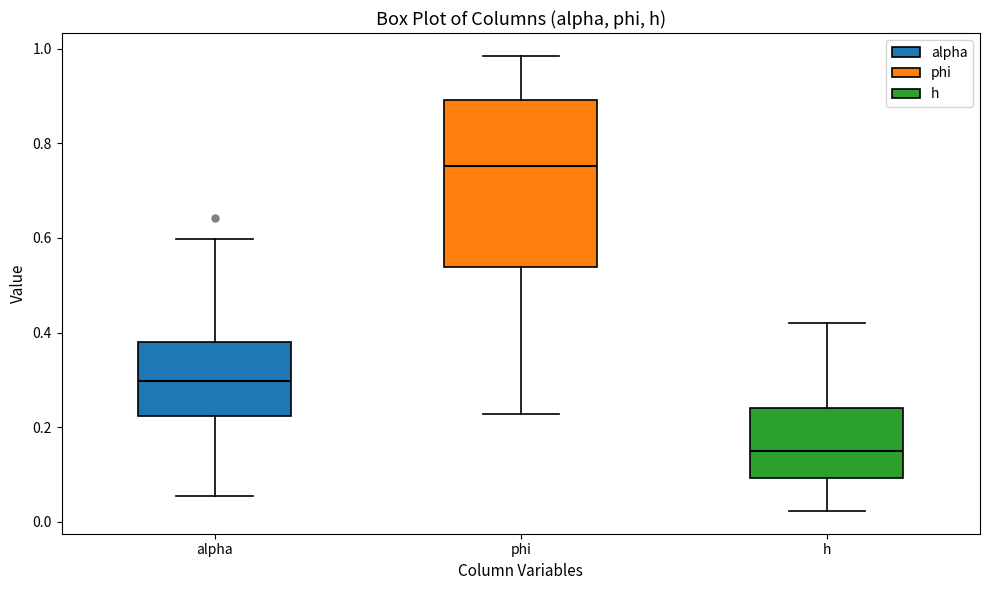

Which box is the tallest, from its lower edge to its upper edge?

phi